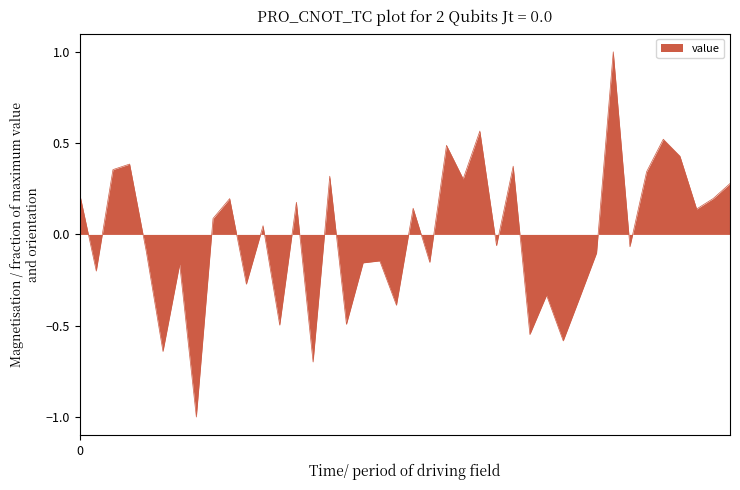

How many interior local peaks (higher than both neighbors) does the data have?

14